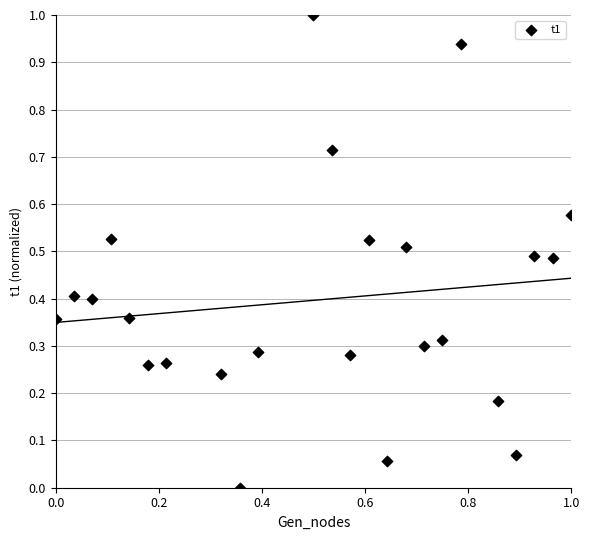

What is the range of X values (max minus min)?

1.0